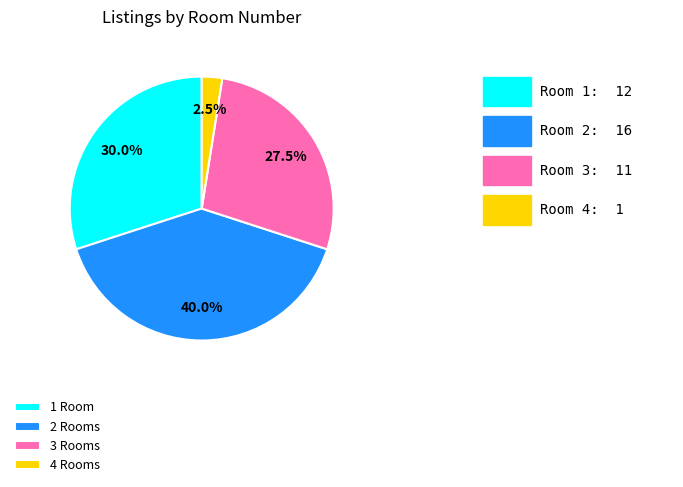

How many slices are in this pie chart?

4